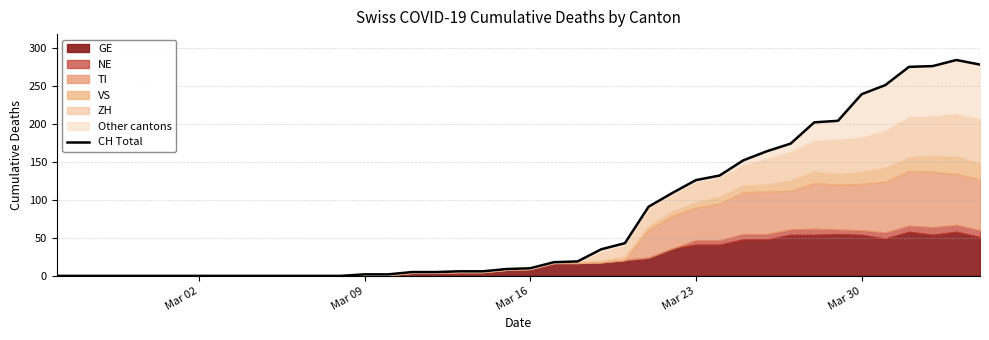

Which category has the lowest value across all series?

Mar 02